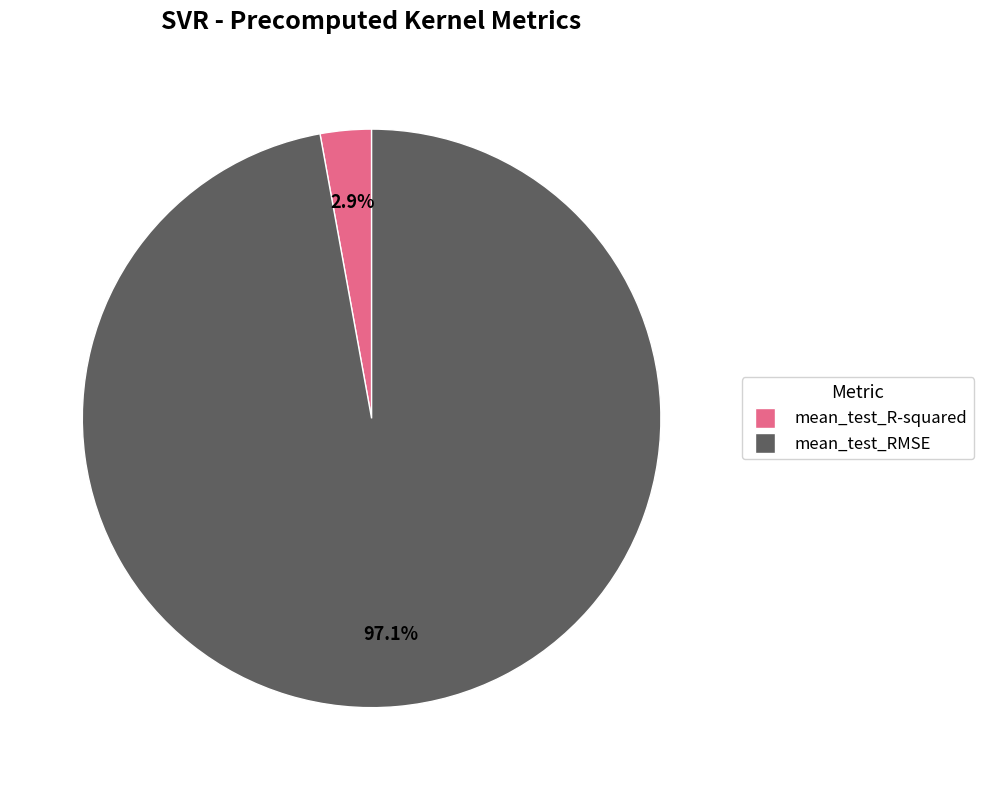

Which category has the biggest portion of the pie?

mean_test_RMSE